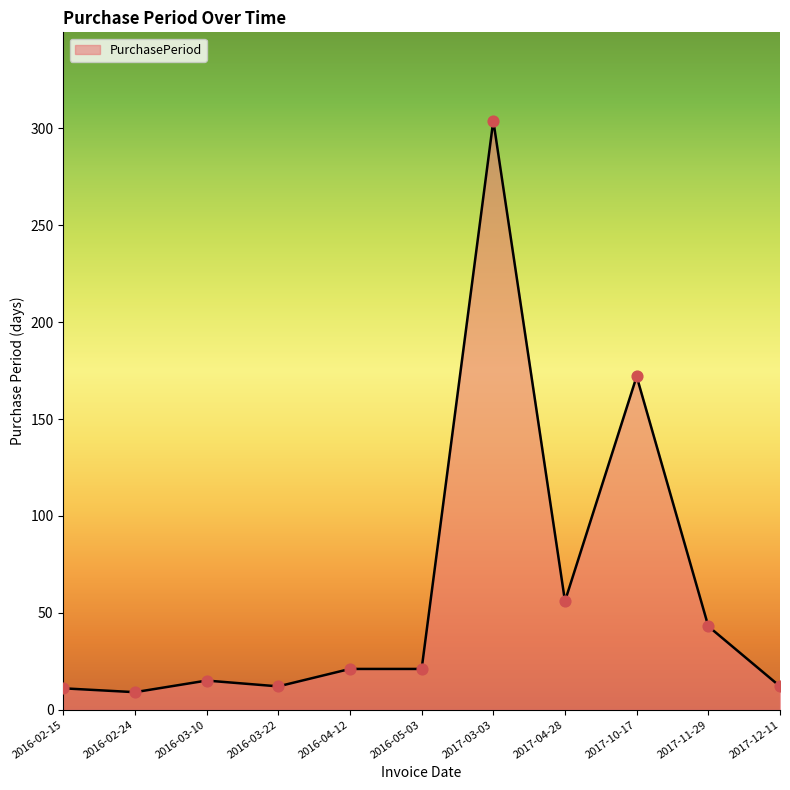

What is the ratio of the value at 2017-10-17 to the value at 2017-04-28?

3.1